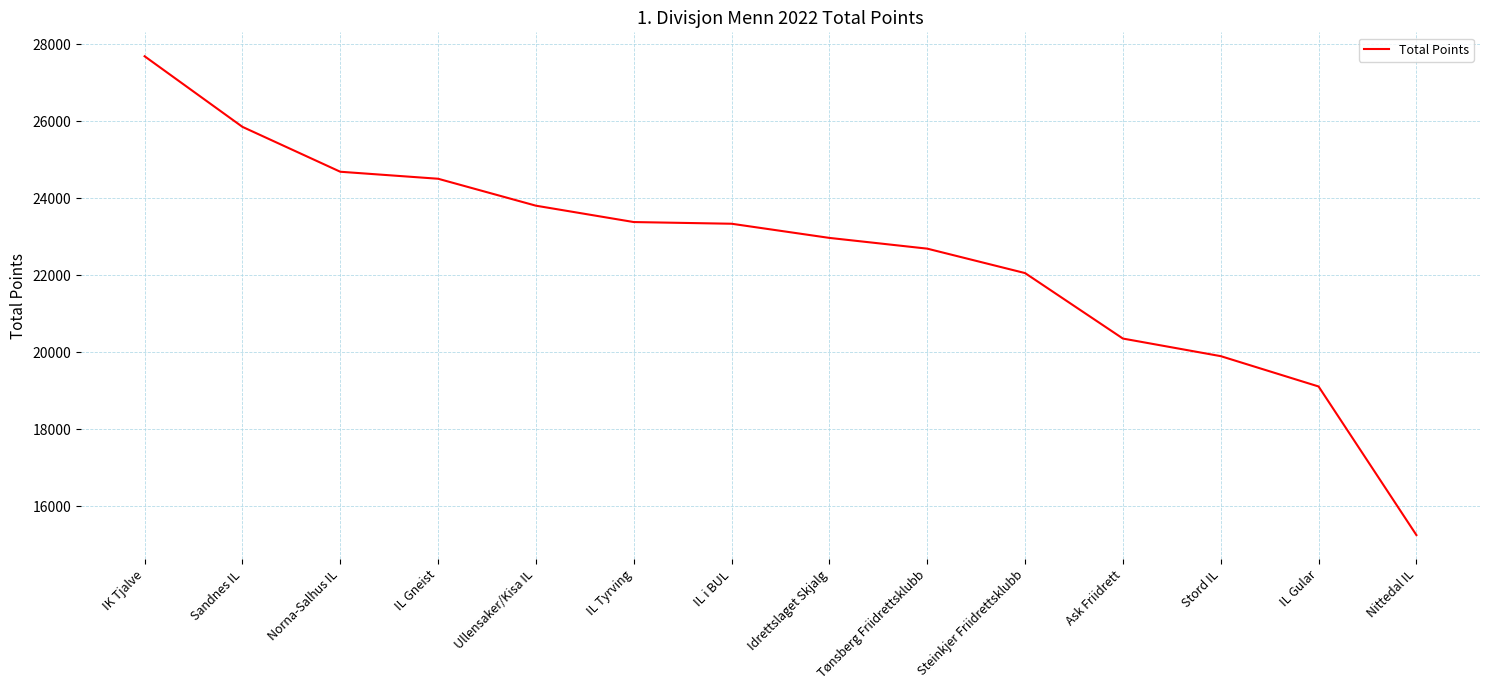

What is the average value?

22548